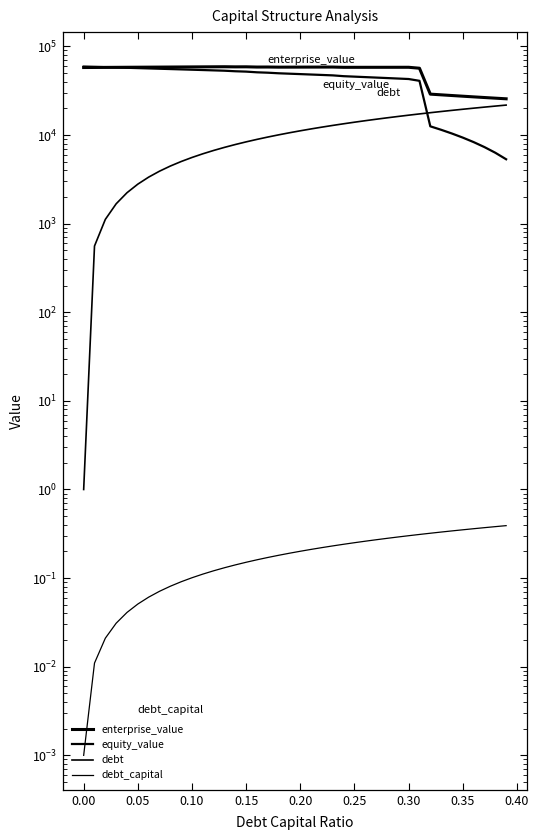

What is the difference between the second highest and second lowest values in the enterprise_value series?

32804.8